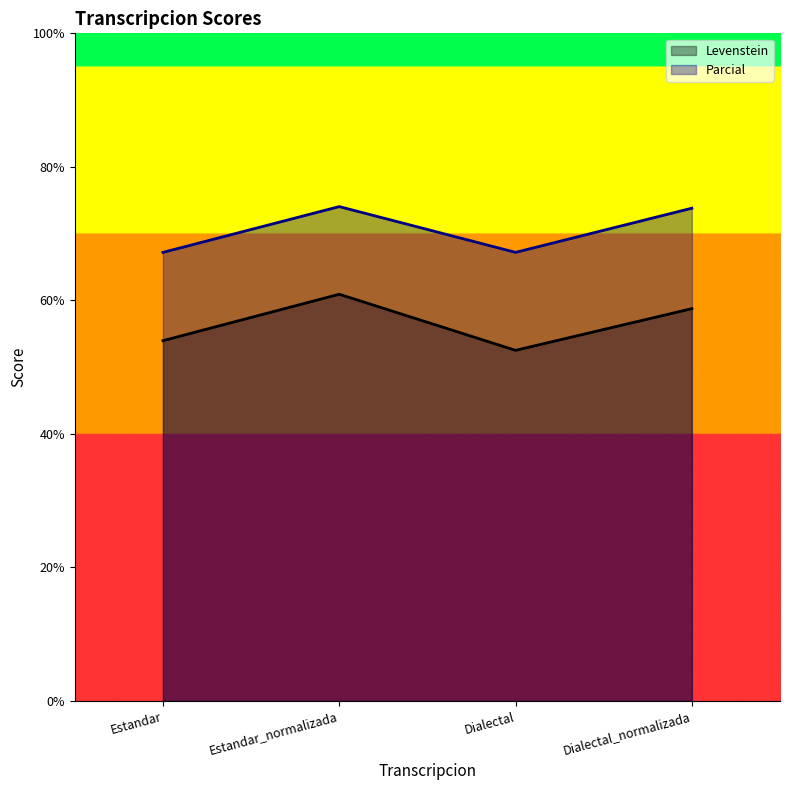

What are all the series names shown in the legend?

Levenstein, Parcial